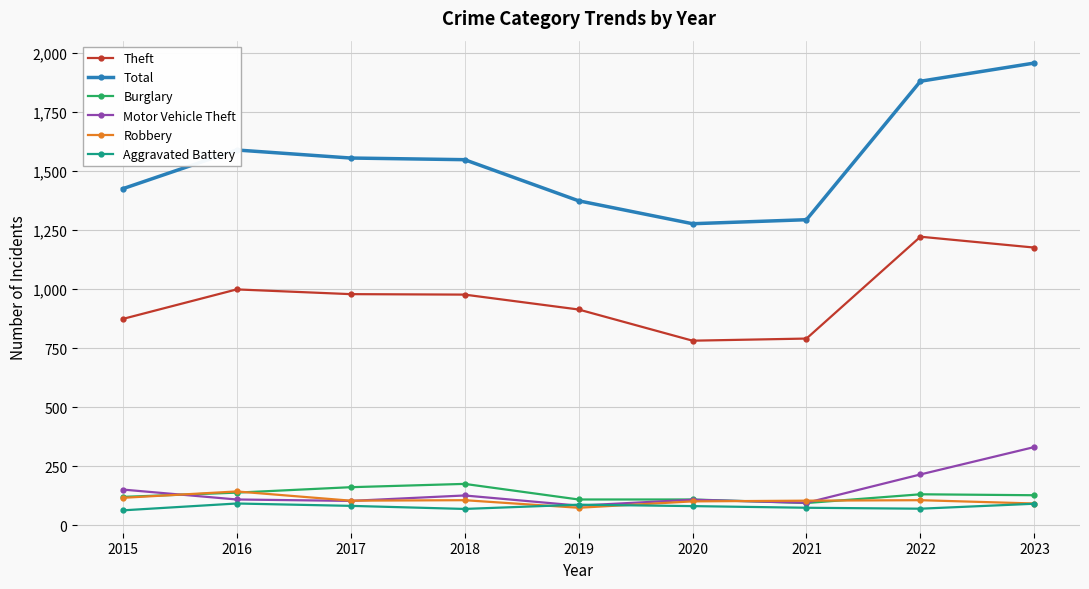

How many values in the Robbery series are below 105?

3